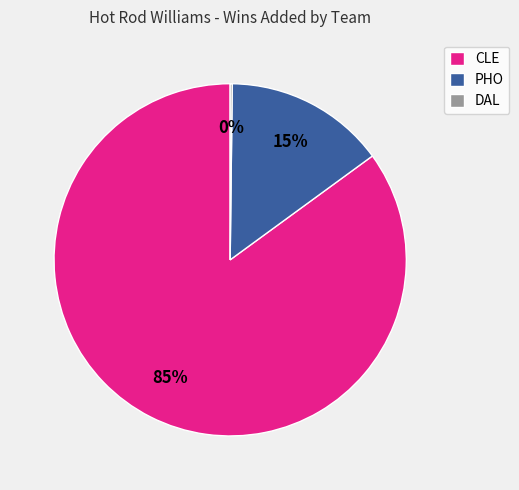

Which slice is the largest?

CLE